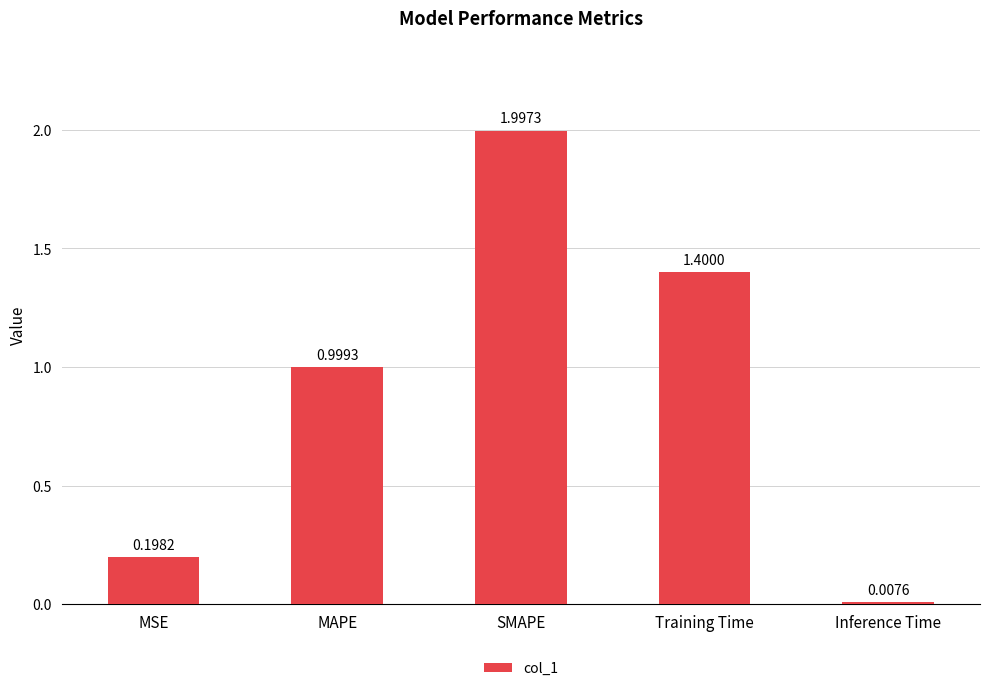

What is the label of the 3rd bar from the left?

SMAPE